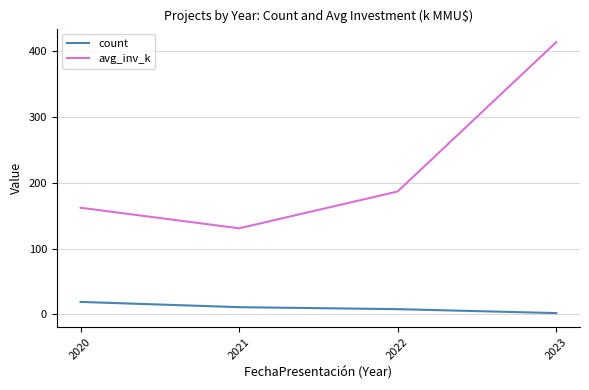

At which category is the sum across all series the highest?

2023